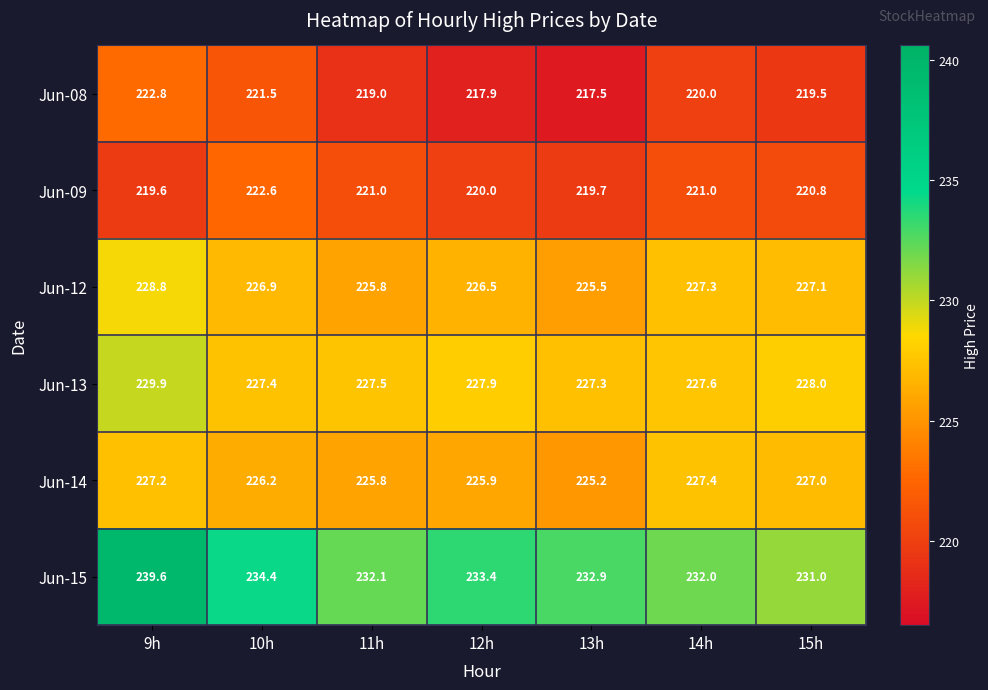

Between 10h and 13h, which series saw the biggest shift?

Jun-08